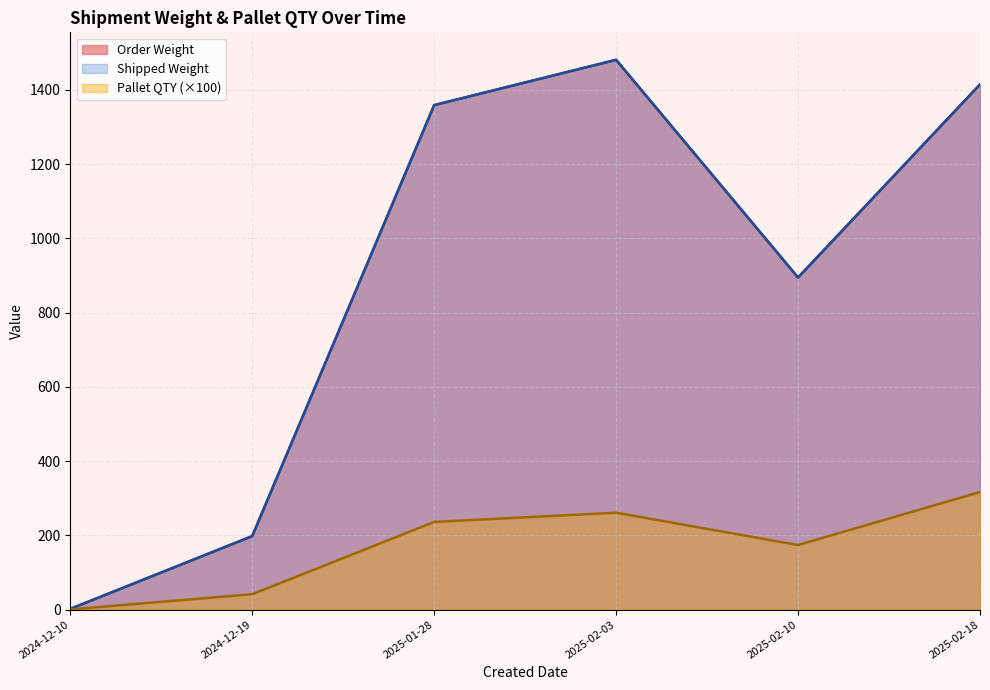

True or false: Pallet QTY and Order Weight cross at least once.

False